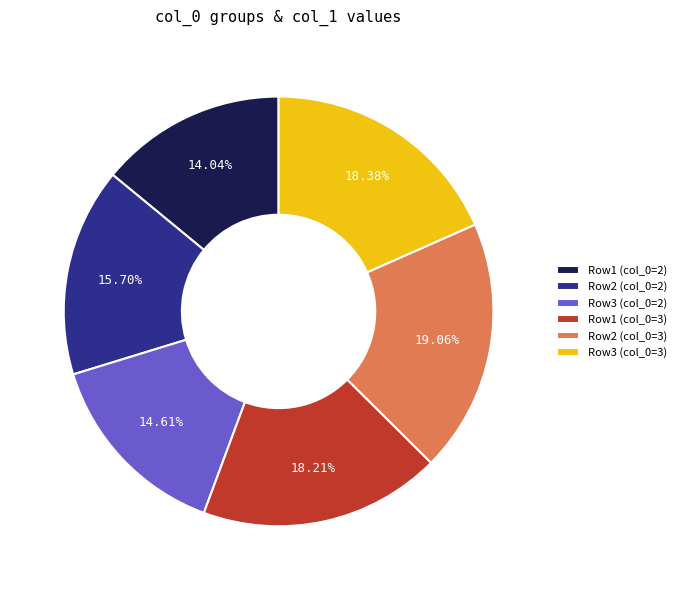

Which slice is the largest?

Row2 (col_0=3)